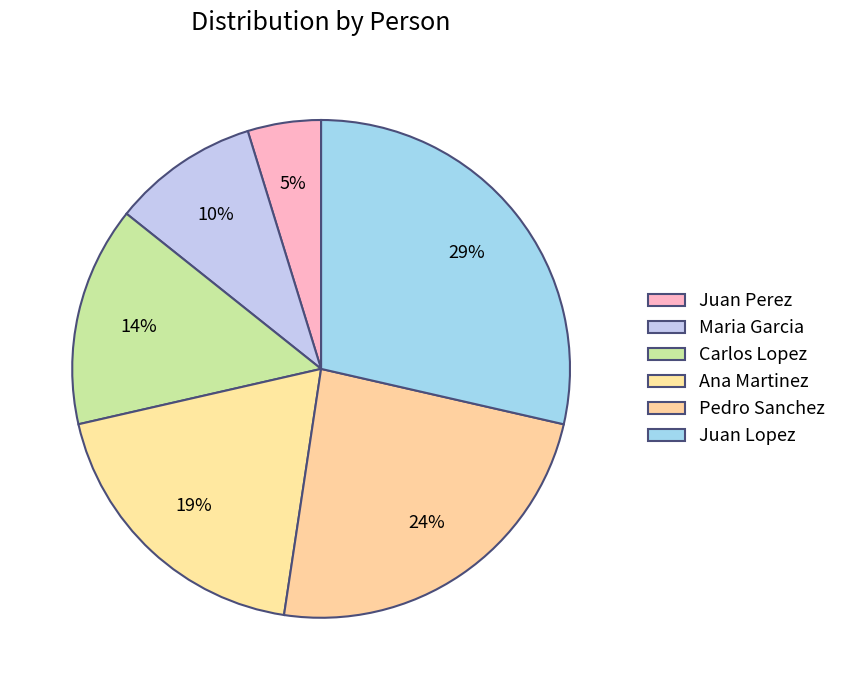

Does any single category account for the majority?

No